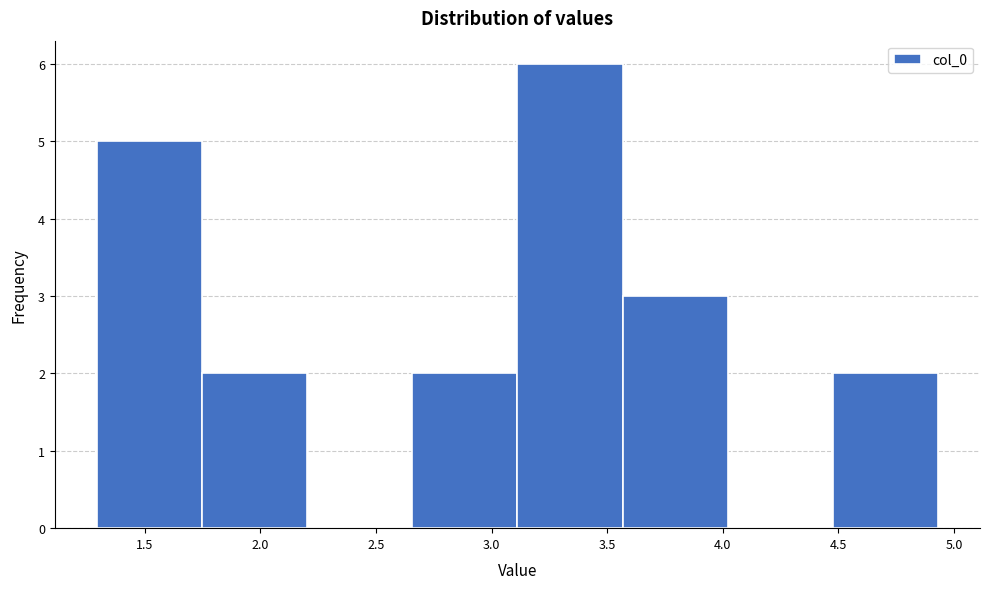

Over which range of the x-axis is the bar tallest?

3.10 to 3.55